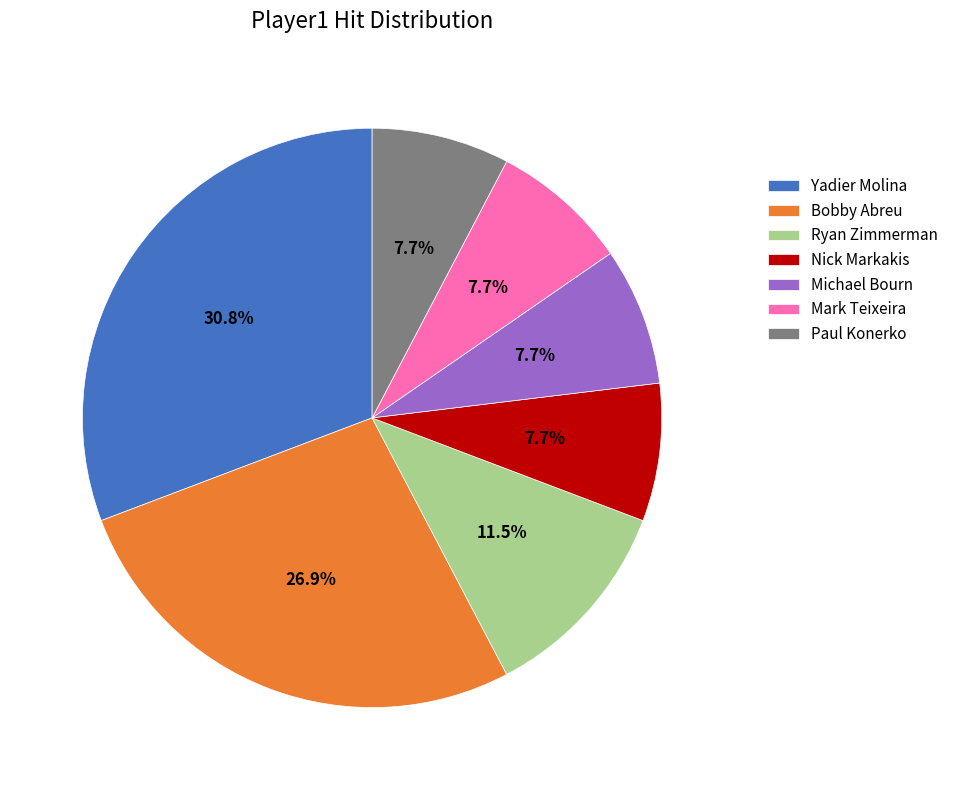

Between Michael Bourn and Ryan Zimmerman, which is larger?

Ryan Zimmerman